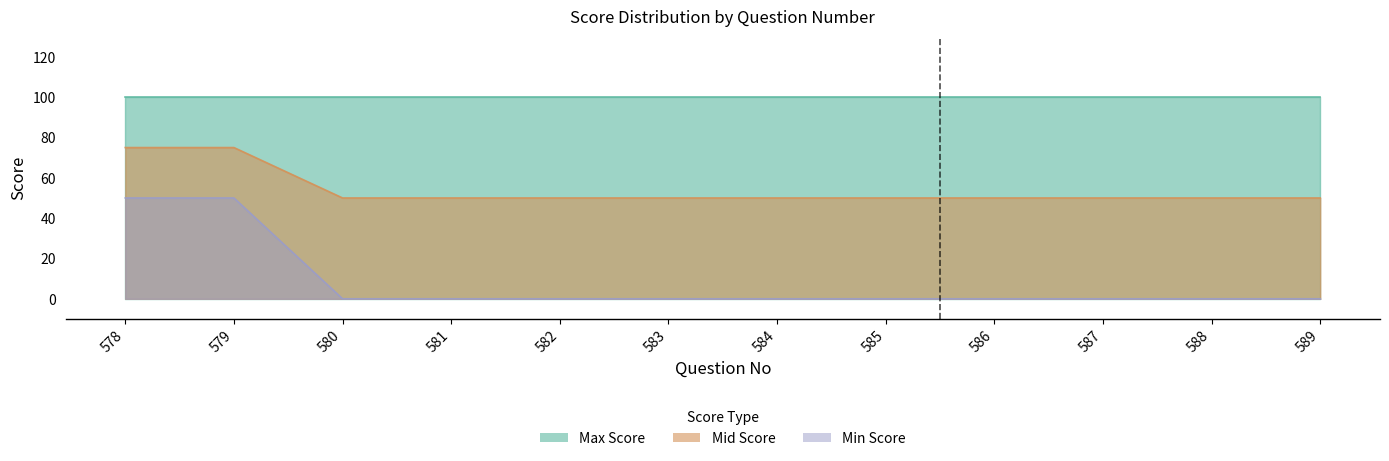

Which category has the lowest value across all series?

580